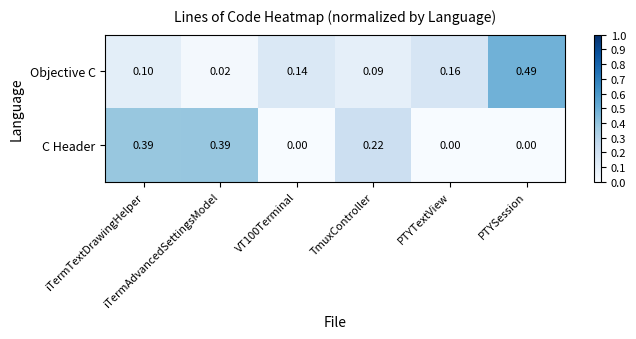

List the series in order of their peak value, highest first.

Objective C, C Header